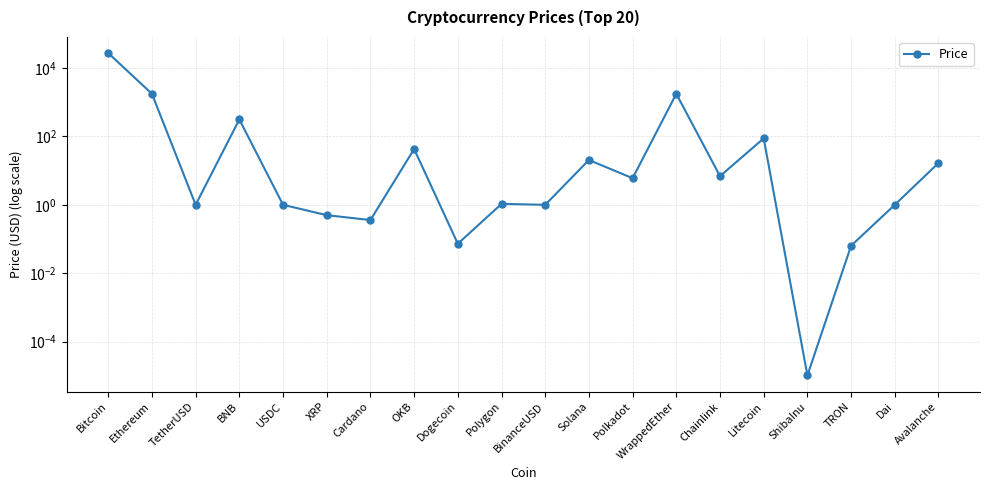

List the labels in order of value, largest first.

Bitcoin, WrappedEther, Ethereum, BNB, Litecoin, OKB, Solana, Avalanche, Chainlink, Polkadot, Polygon, TetherUSD, Dai, USDC, BinanceUSD, XRP, Cardano, Dogecoin, TRON, ShibaInu